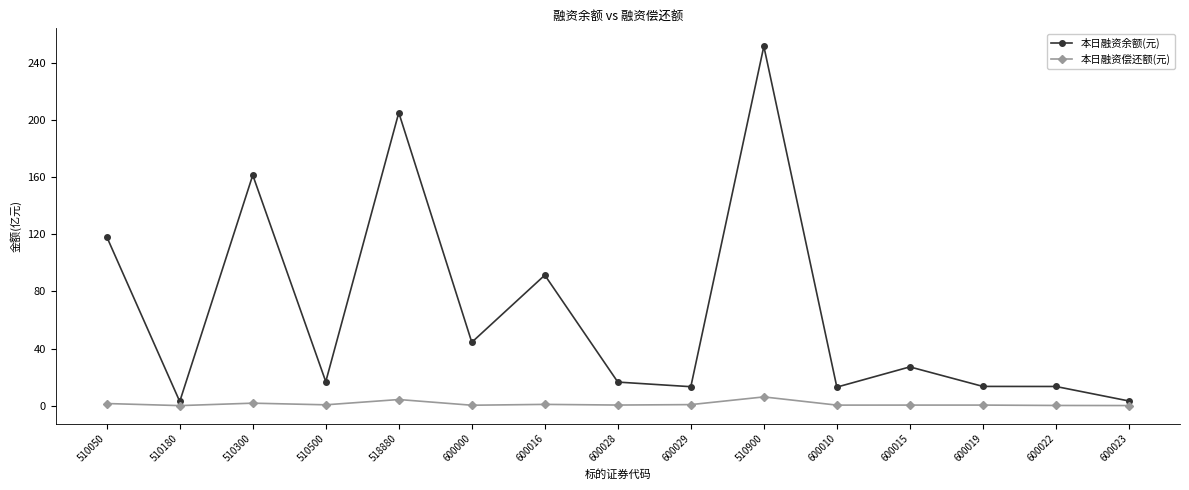

What value does the 本日融资余额(元) series have at 518880?

205.2